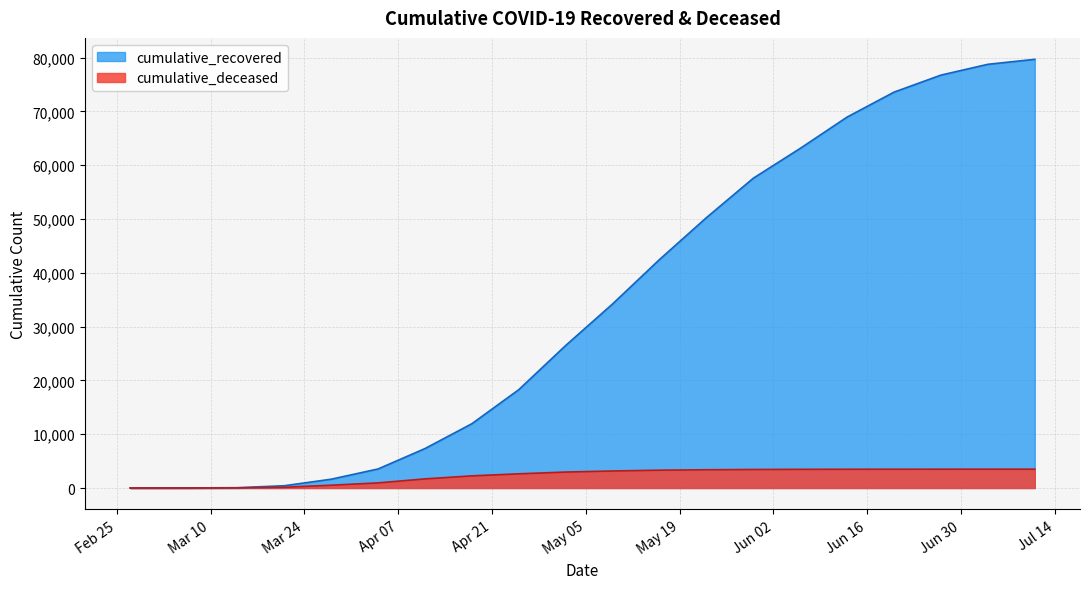

List the series in order of their peak value, highest first.

cumulative_recovered, cumulative_deceased